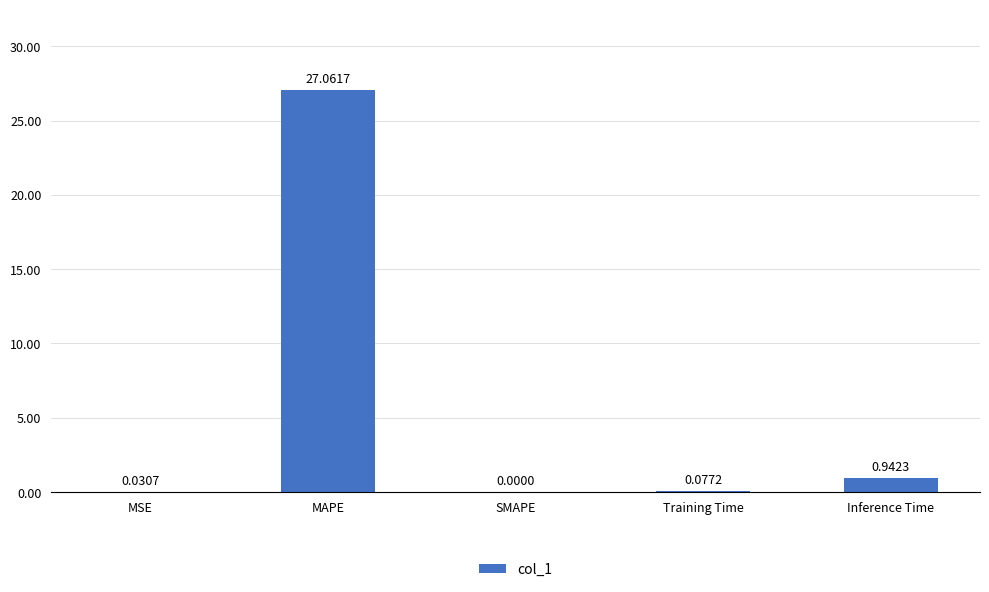

At which label is the value closest to 13?

Inference Time